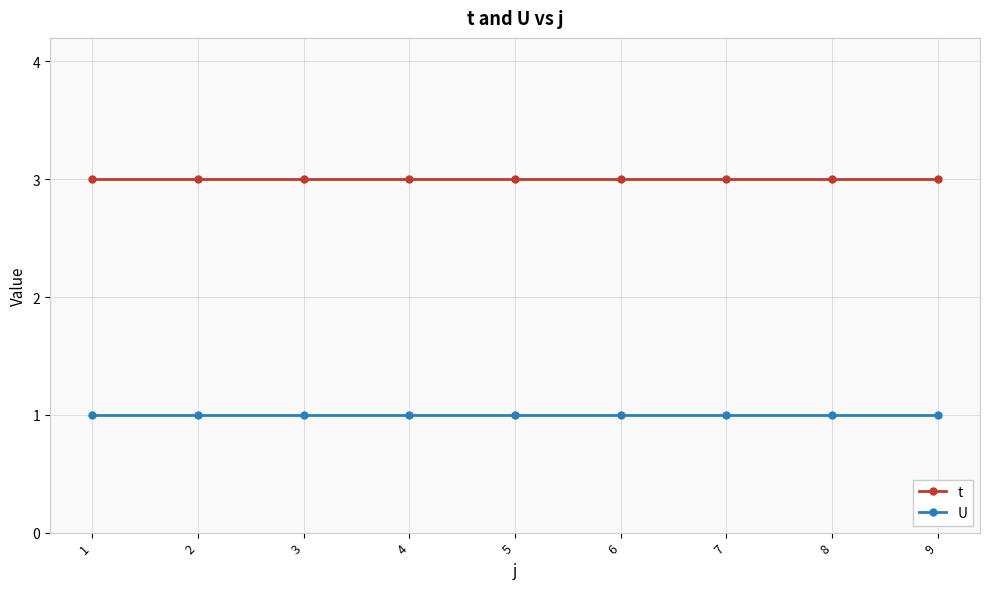

What is the value of the U point at the 4th from the left?

1